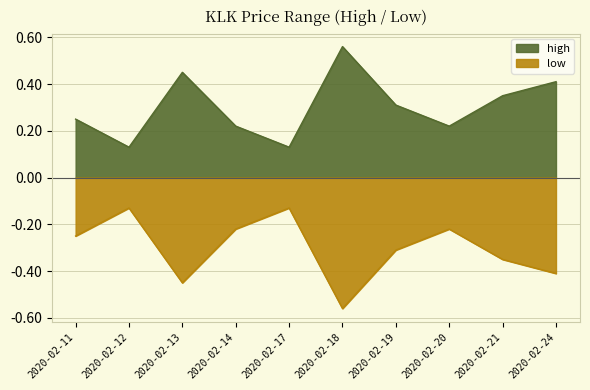

Which series has the largest total across all categories?

high